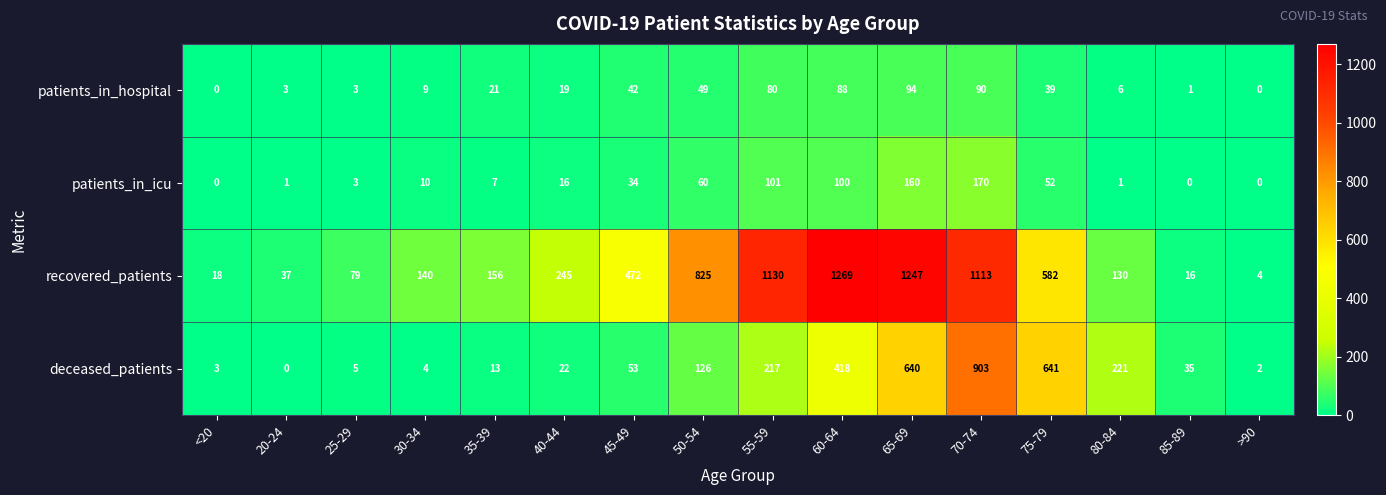

List the series in order of their peak value, highest first.

recovered_patients, deceased_patients, patients_in_icu, patients_in_hospital